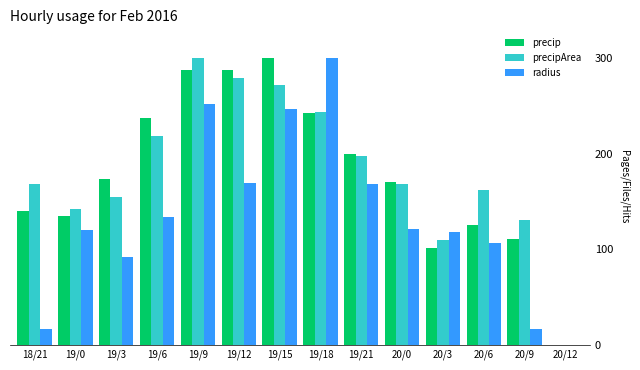

What is the highest value of the precip series?

300.0